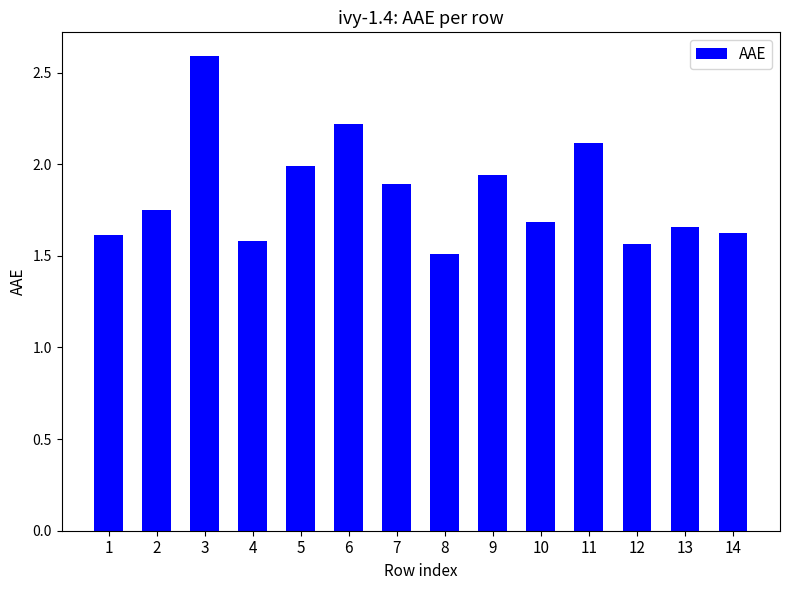

What is the greatest value displayed?

2.6